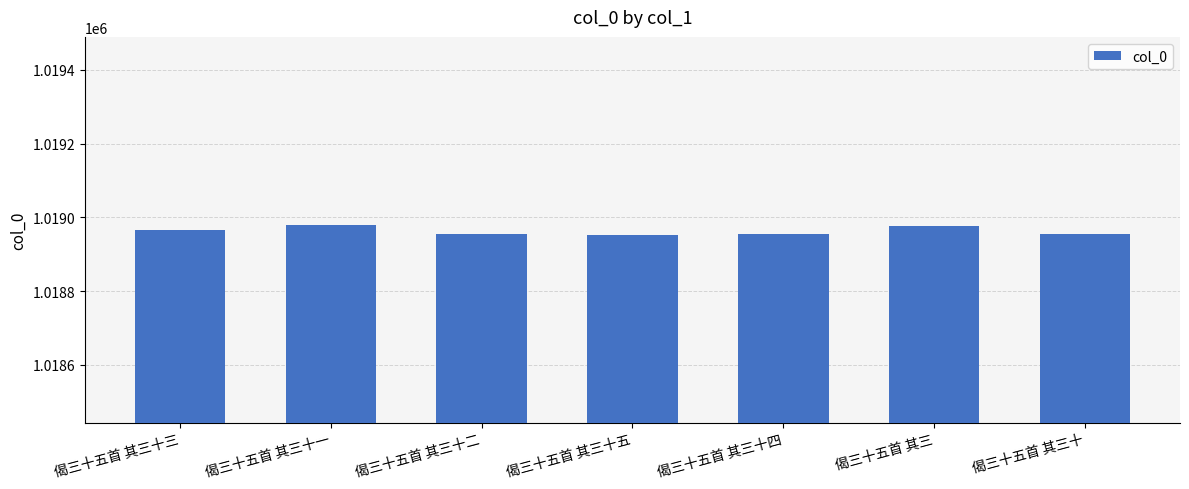

What is the ratio of the value at 偈三十五首 其三十 to the value at 偈三十五首 其三十二?

1.0